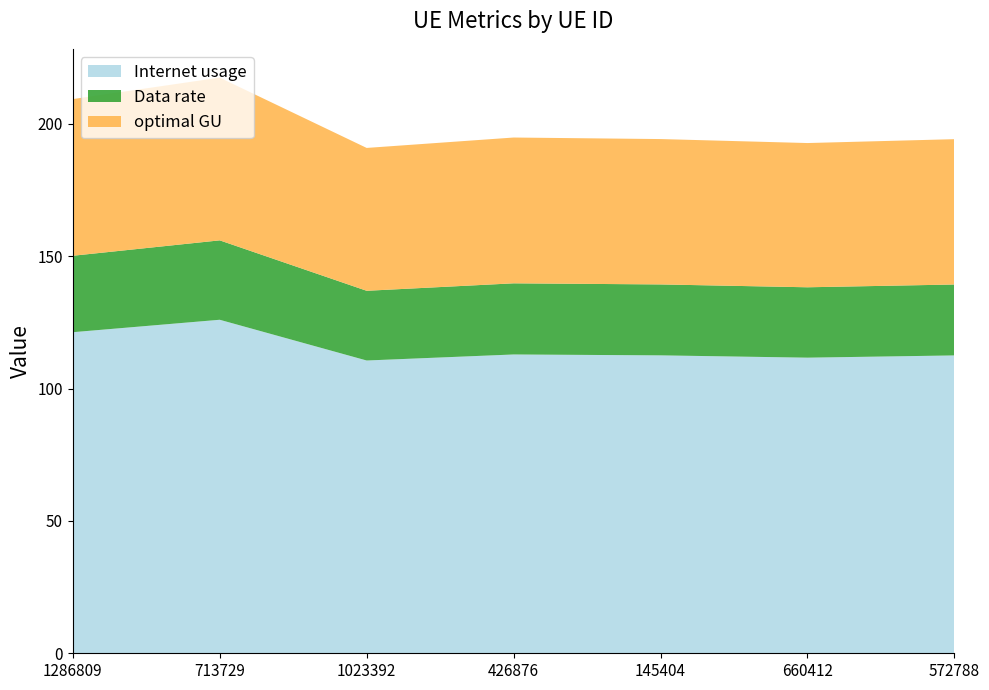

Reading right to left, extract all data points from this chart.

Internet usage: 112.5	111.7	112.6	112.9	110.6	126.0	121.3
Data rate: 26.8	26.6	26.8	26.9	26.3	30.0	28.9
optimal GU: 54.9	54.5	54.9	55.1	54.0	61.5	59.2